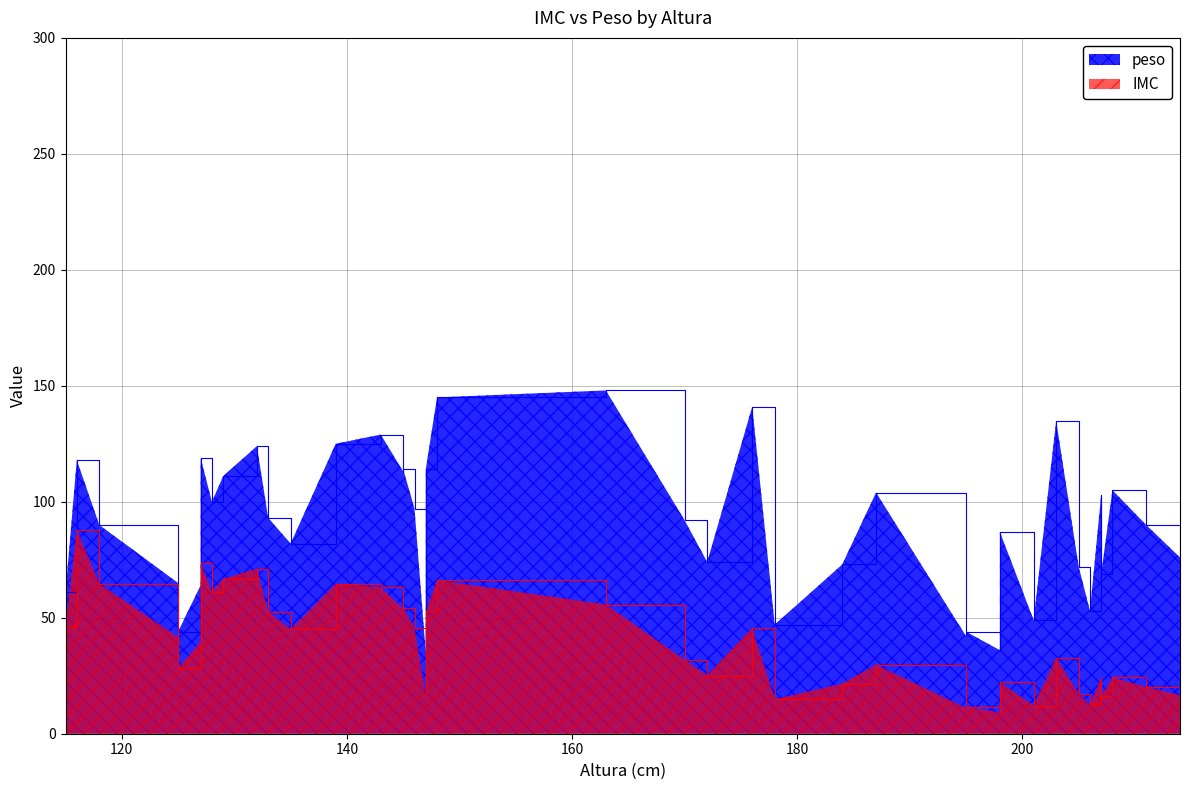

Rank the series by their average value, from lowest to highest.

IMC, peso